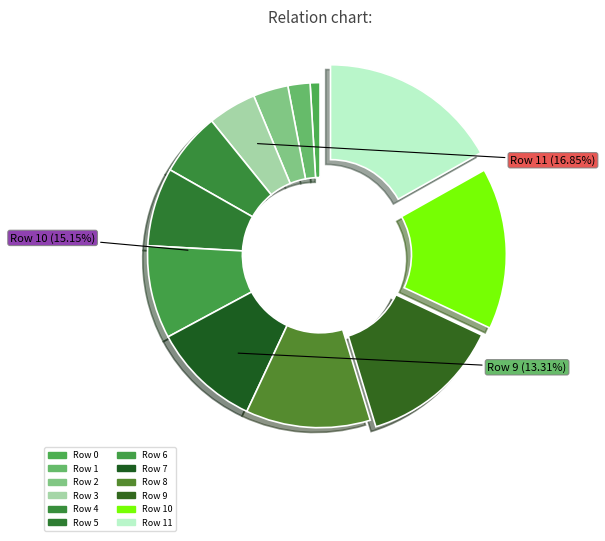

Count the number of slices in the pie.

12